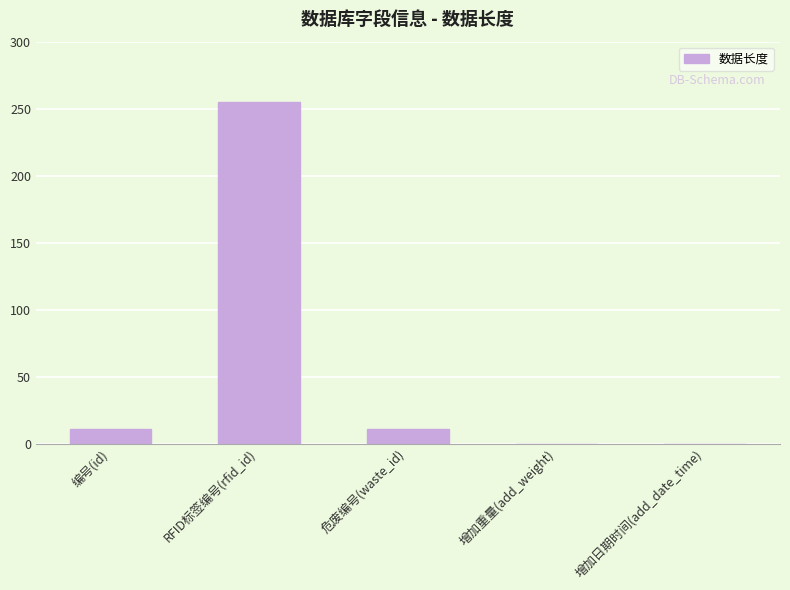

Reading left to right, list all the values displayed in this chart.

编号(id)=11	RFID标签编号(rfid_id)=255	危废编号(waste_id)=11	增加重量(add_weight)=0	增加日期时间(add_date_time)=0